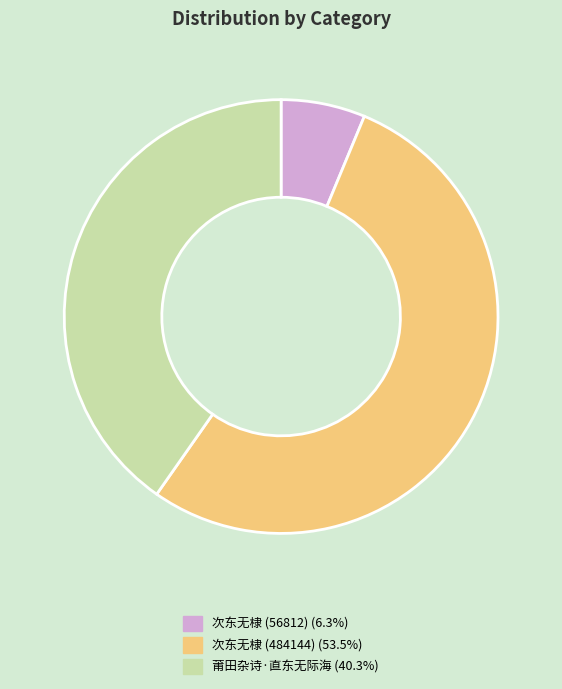

Is it true that 次东无棣 (484144) is 53% of the pie?

True